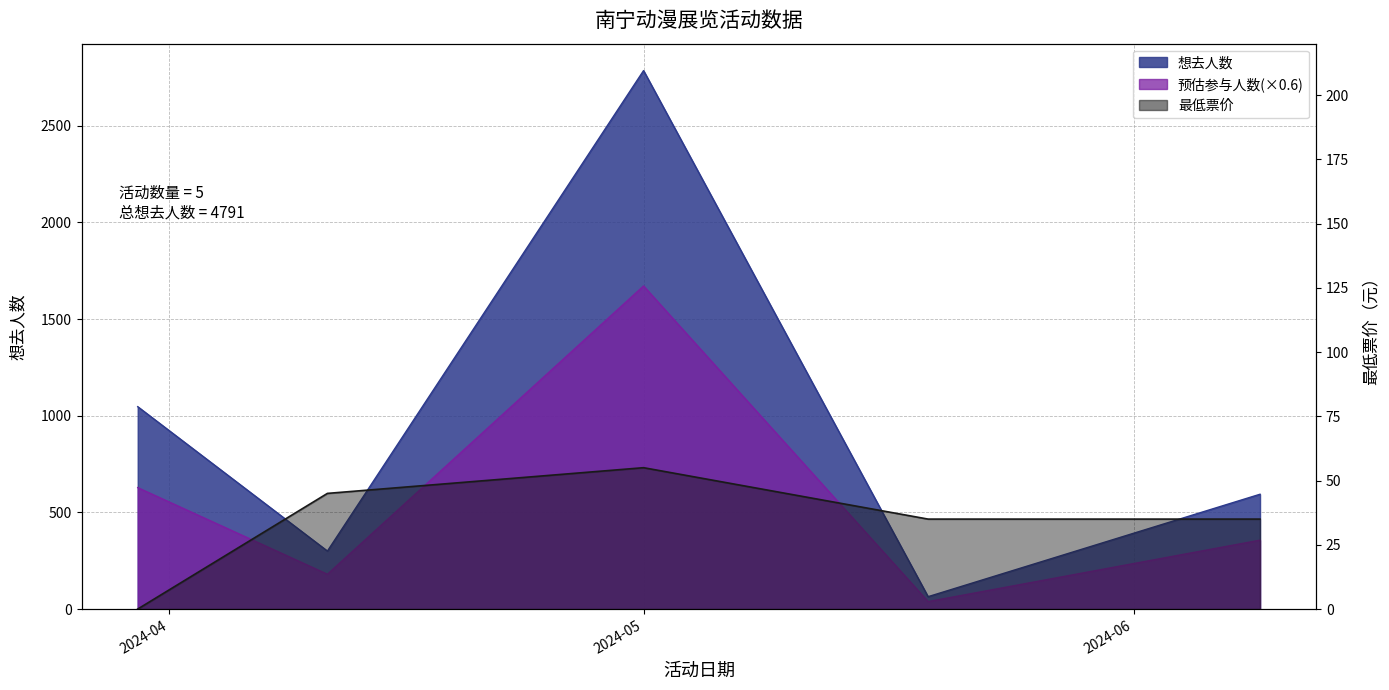

Count the number of categories in the chart.

5